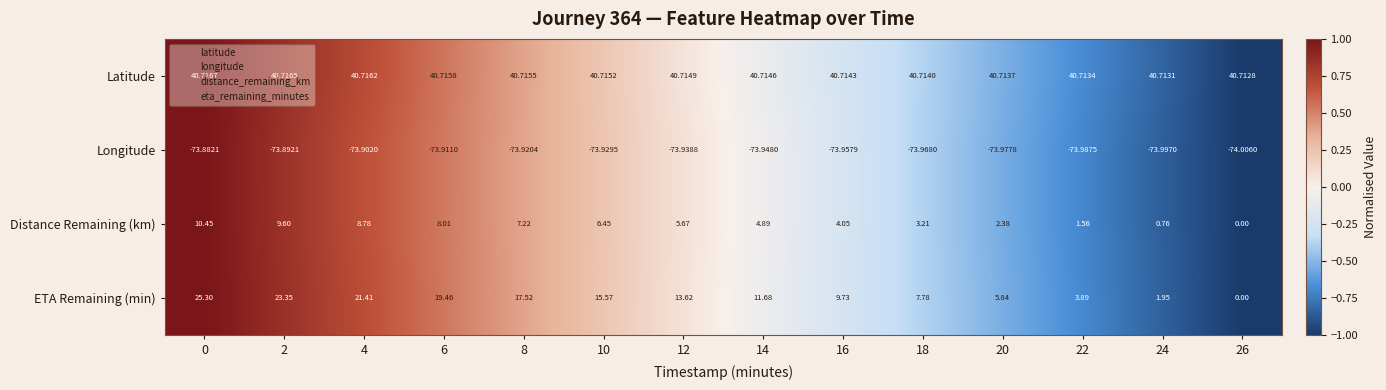

Rank the series at 16 from highest to lowest value.

Latitude, ETA Remaining (min), Distance Remaining (km), Longitude